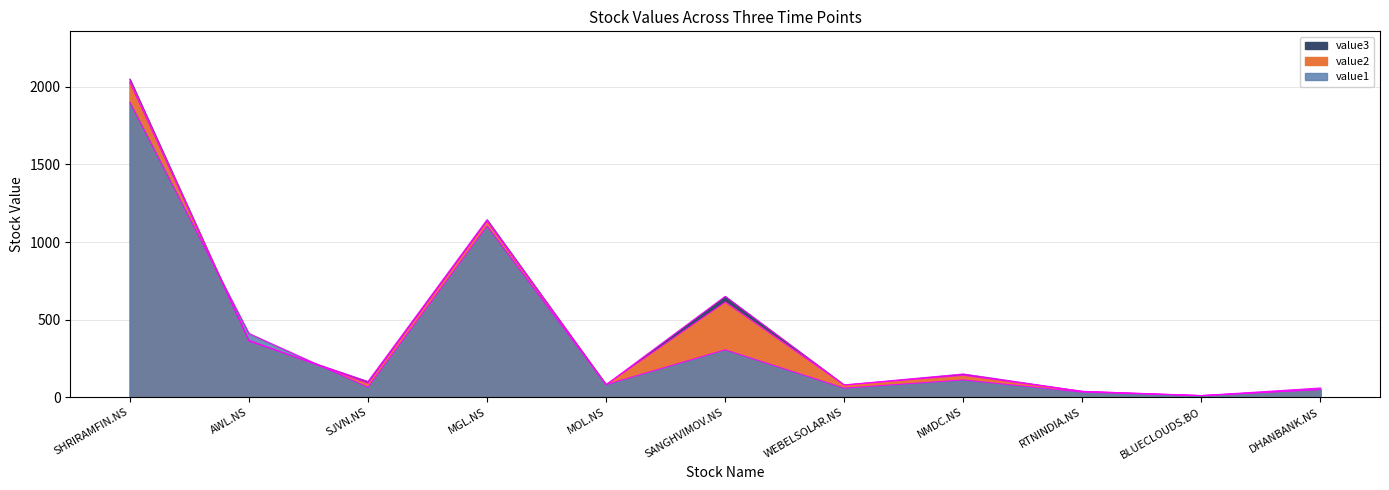

True or false: value3 has a value of 50.9 at RTNINDIA.NS.

False